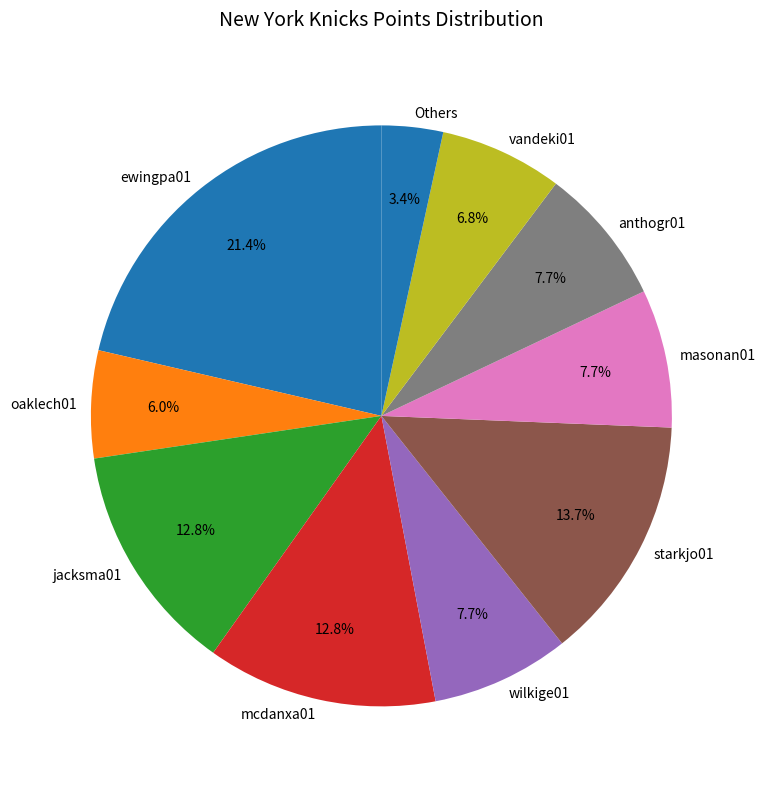

Count the number of slices in the pie.

10